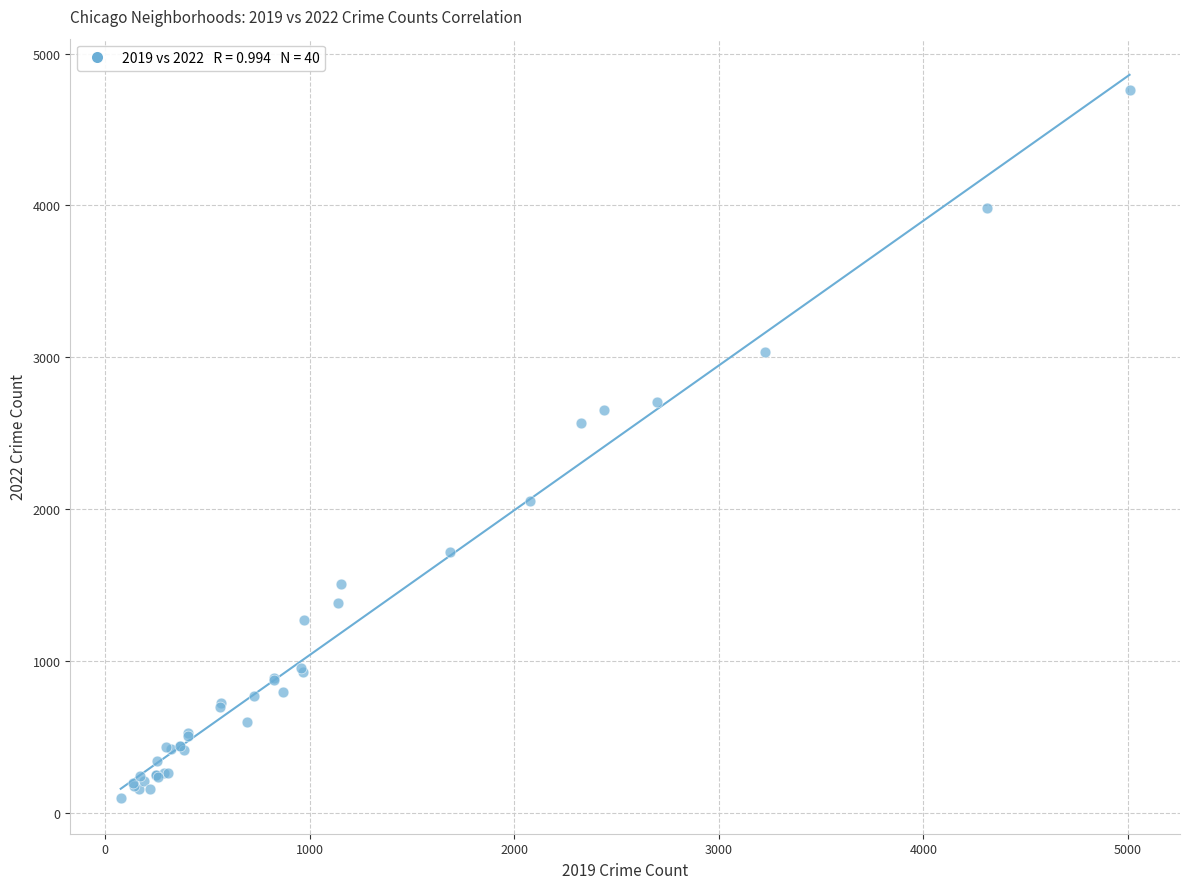

What Y value in the scatter plot is closest to 2430?

2566